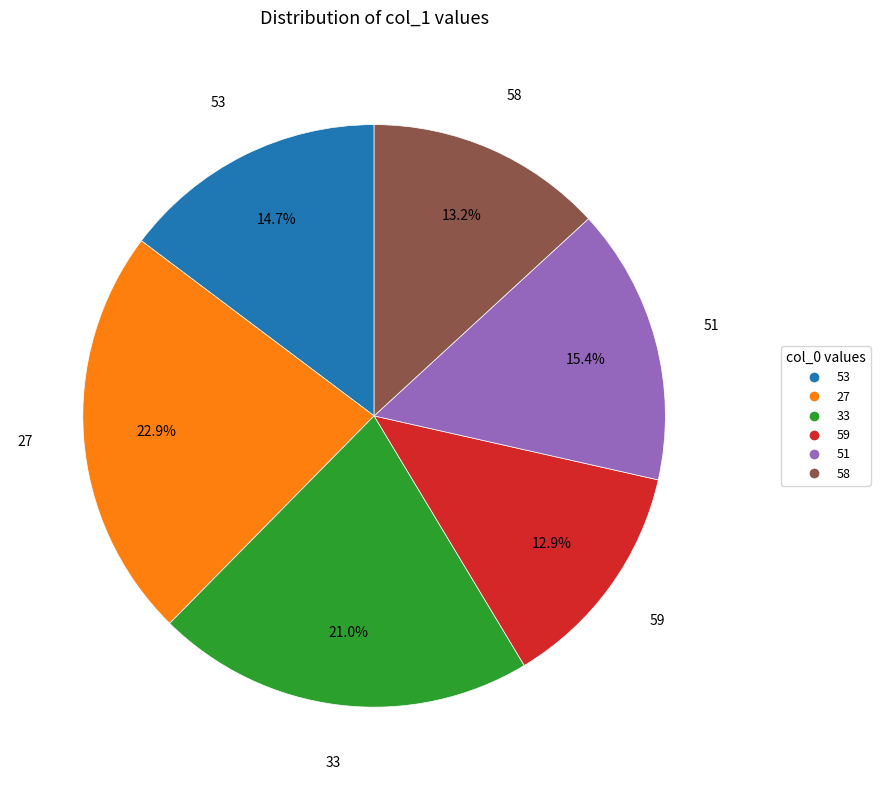

To the nearest percent, what is the combined percentage of 27 and 51?

38%